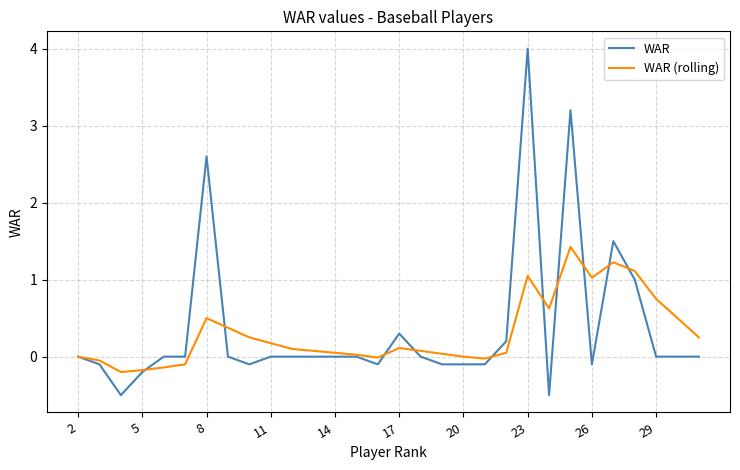

What is the lowest value of the WAR series?

-0.5